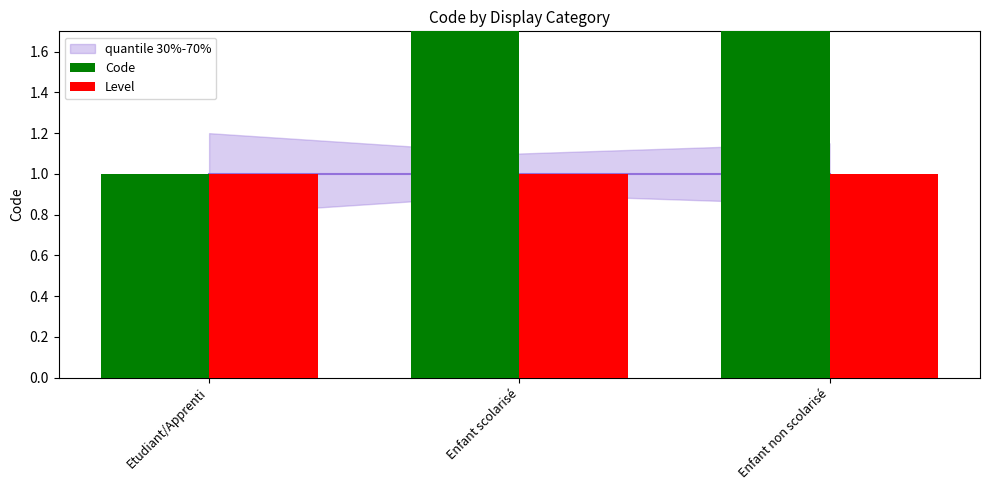

Is the value of Level at Enfant scolarisé greater than the value of Code at Etudiant/Apprenti?

No